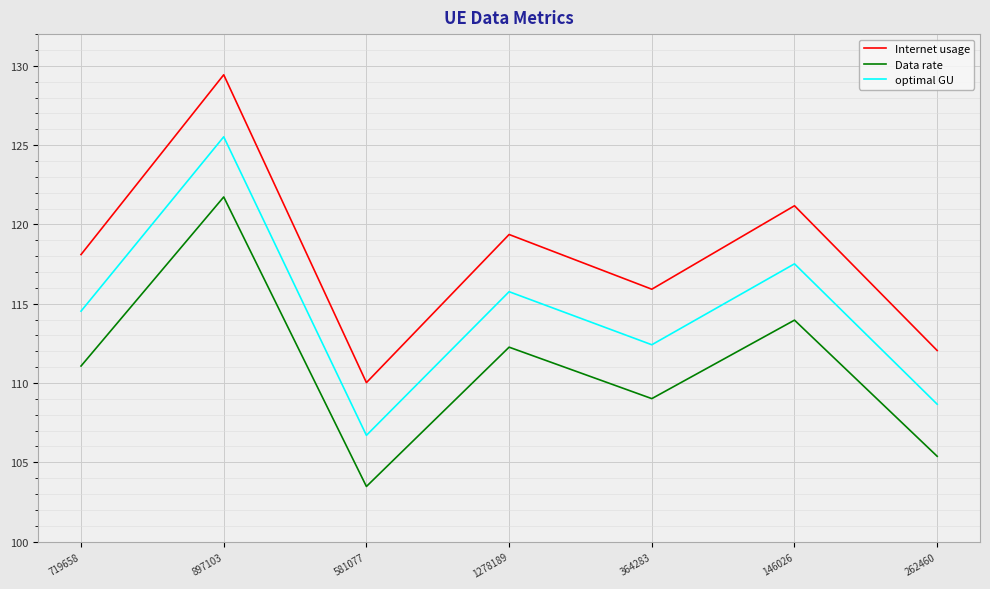

What is the sum of the Data rate values at 364283 and 1278189?

221.3